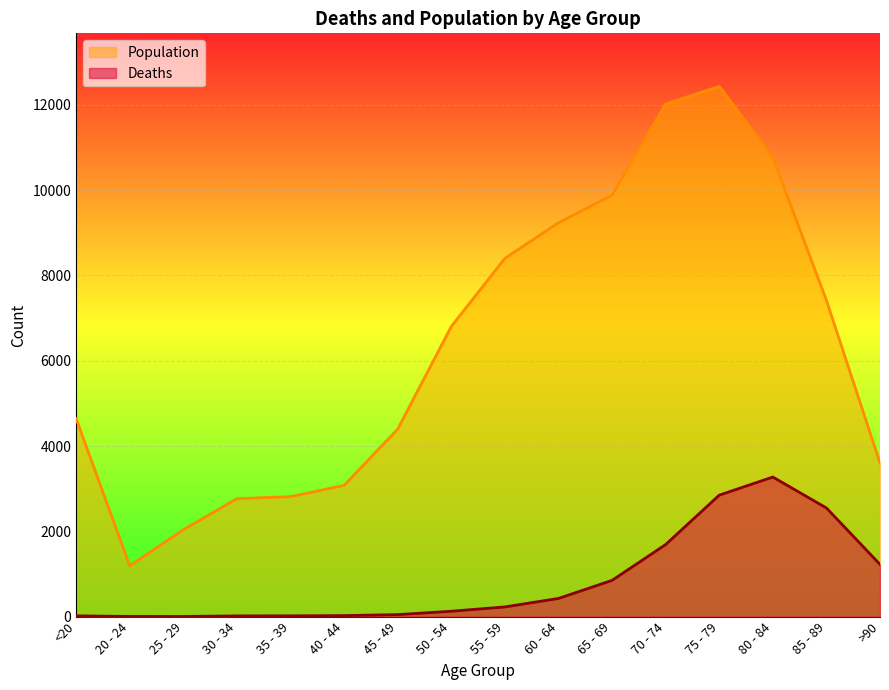

Is the value of Population at 75 - 79 greater than the value of Deaths at 45 - 49?

Yes